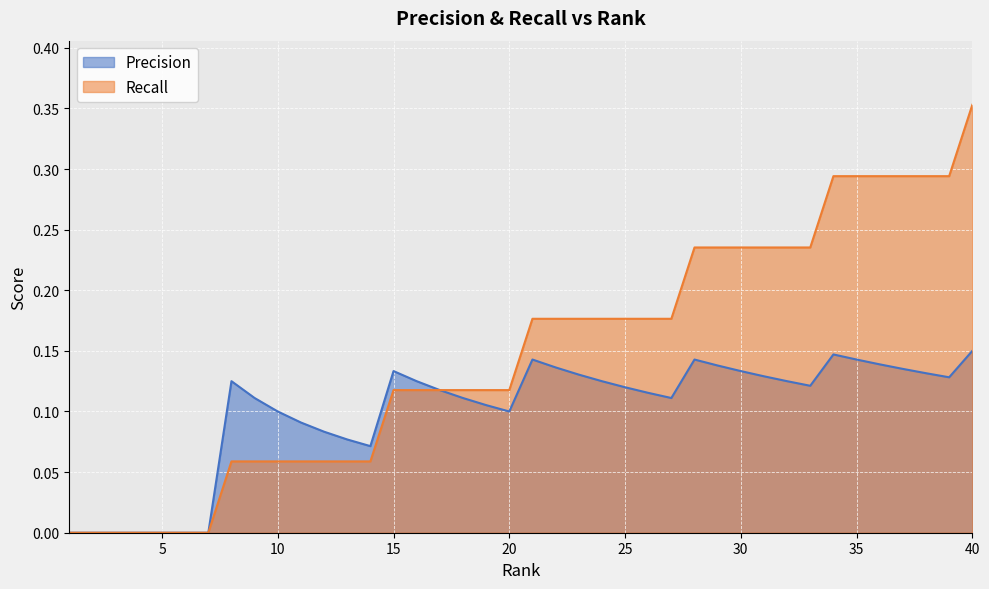

What are all the series names shown in the legend?

Precision, Recall